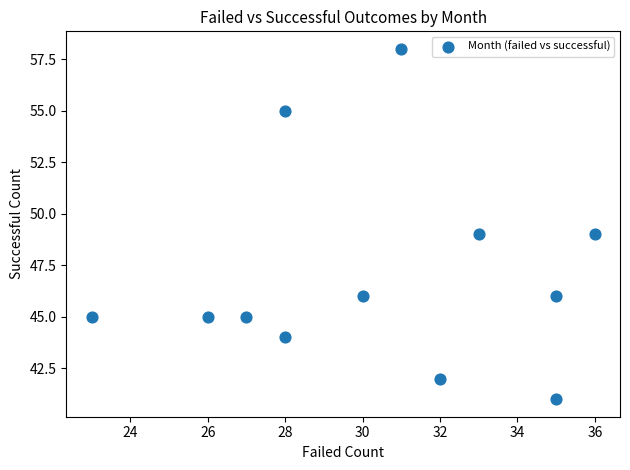

What is the range of Y values (max minus min)?

17